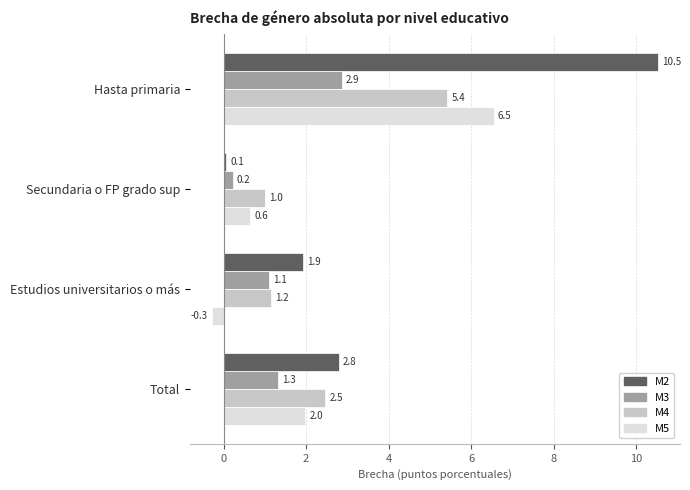

The value of M4 at Secundaria o FP grado sup is 1.0. True or false?

True